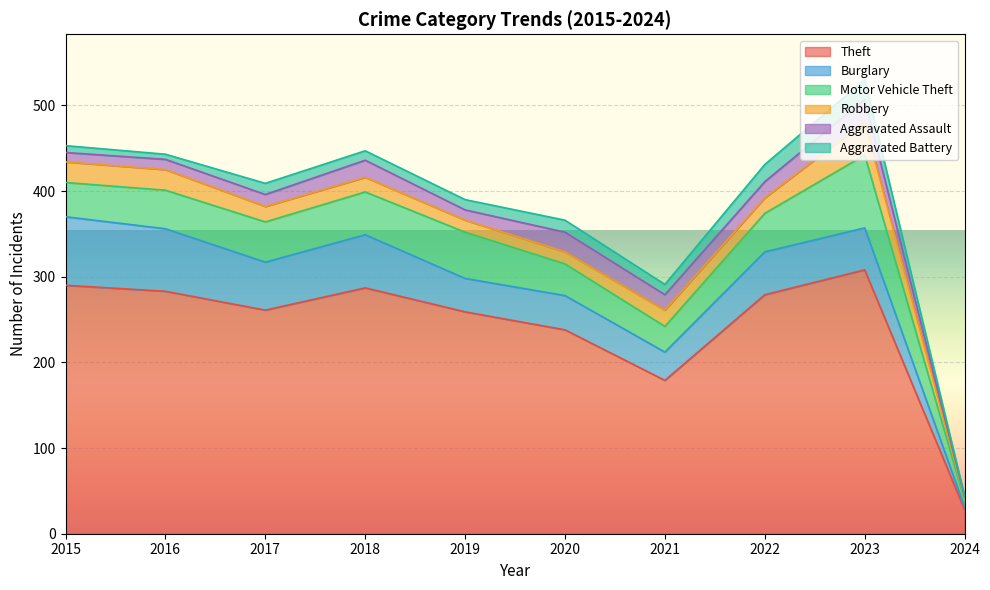

What is the average value of the Theft series?

241